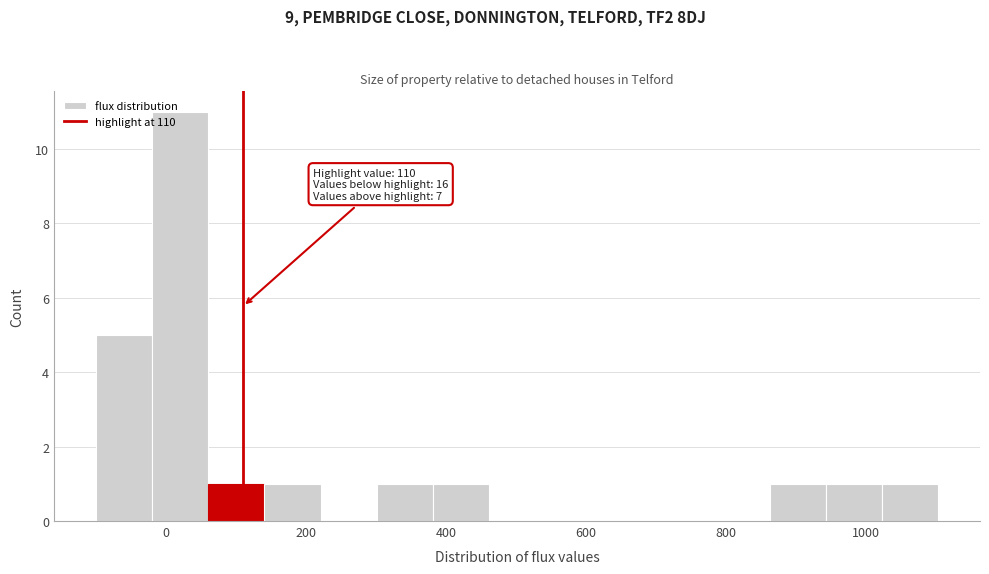

Over which range of the x-axis is the bar tallest?

-20 to 60